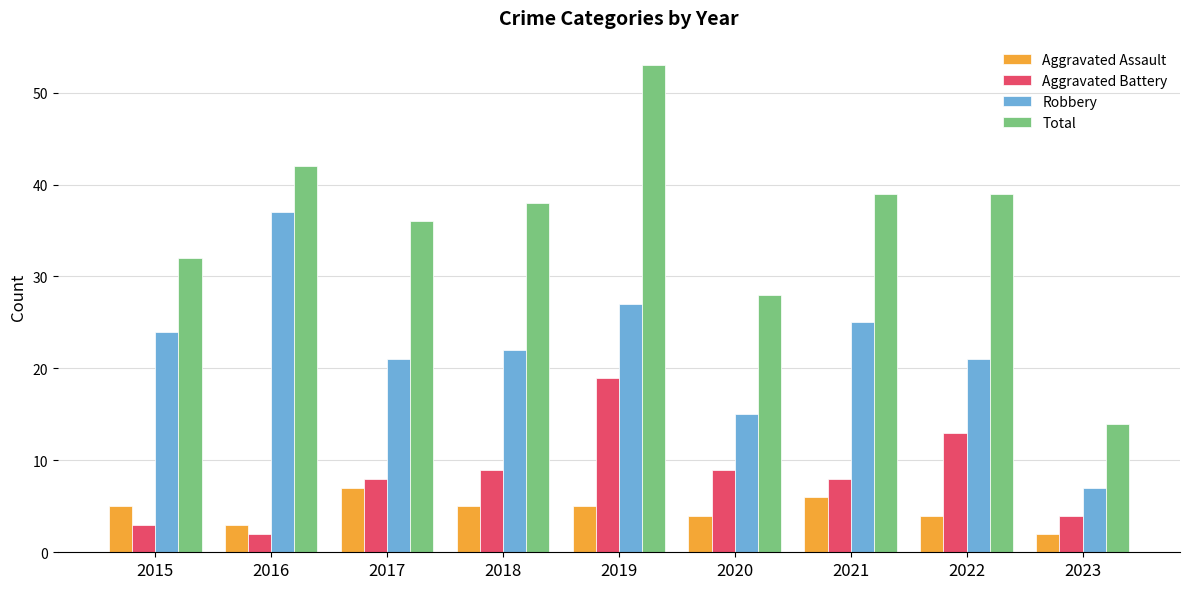

Rank the series by their maximum value, from highest to lowest.

Total, Robbery, Aggravated Battery, Aggravated Assault